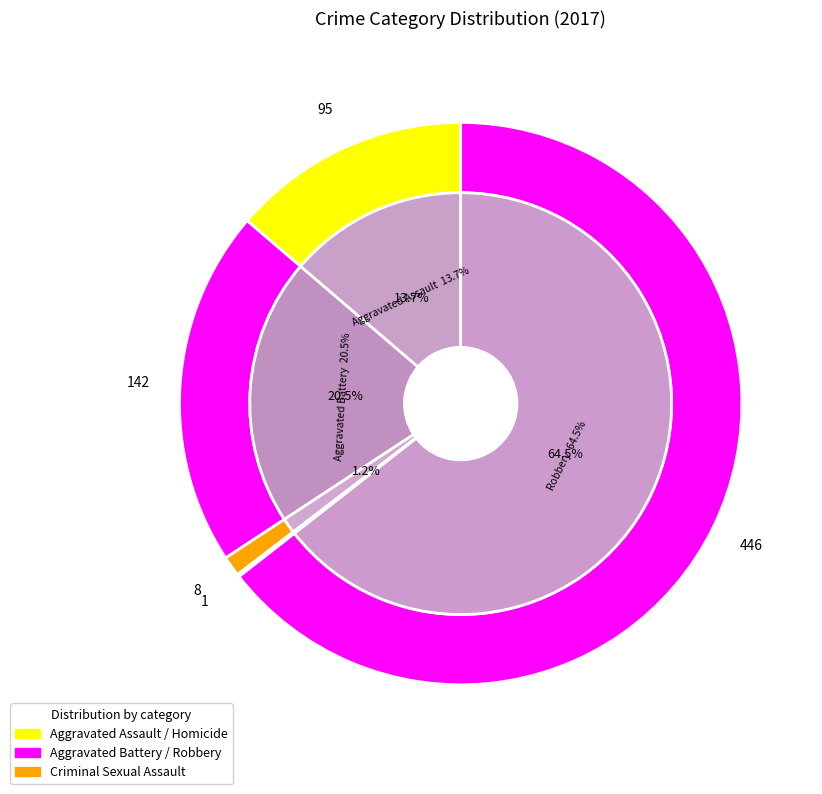

What is the total percentage of Aggravated Battery and Criminal Sexual Assault?

21.7%